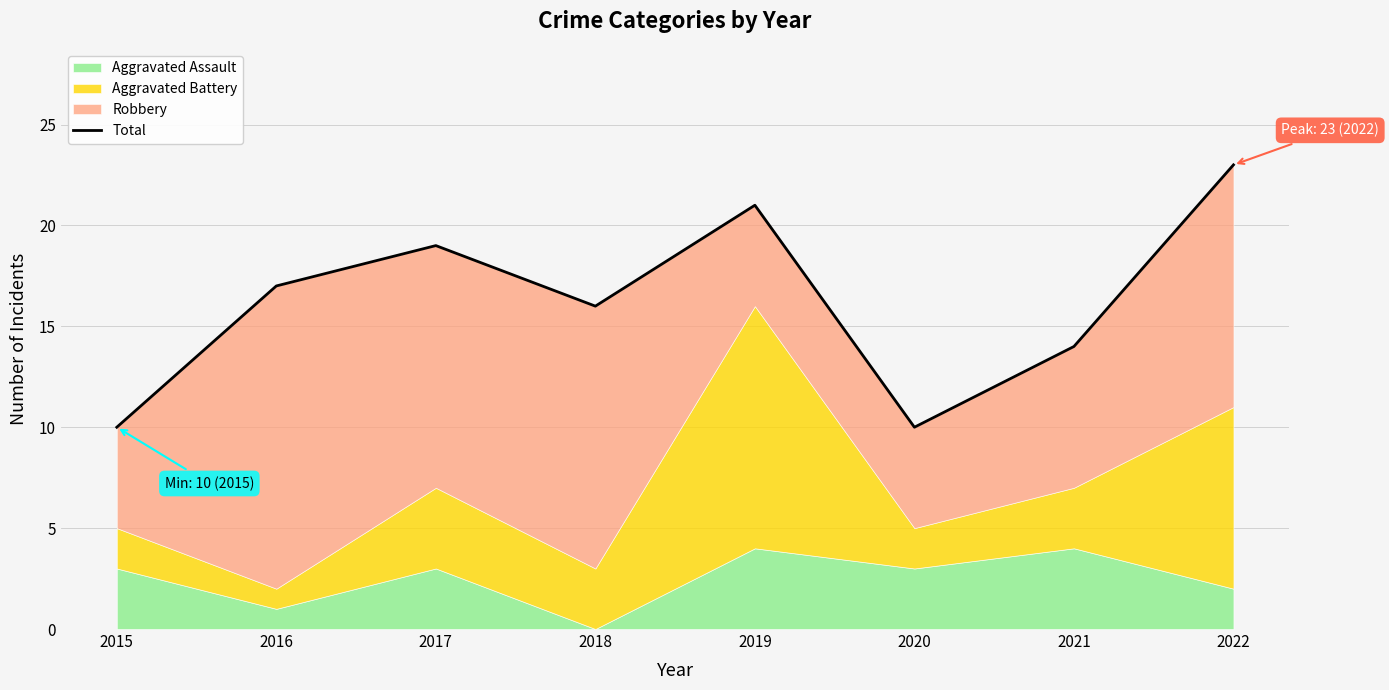

What is the greatest value displayed?

23